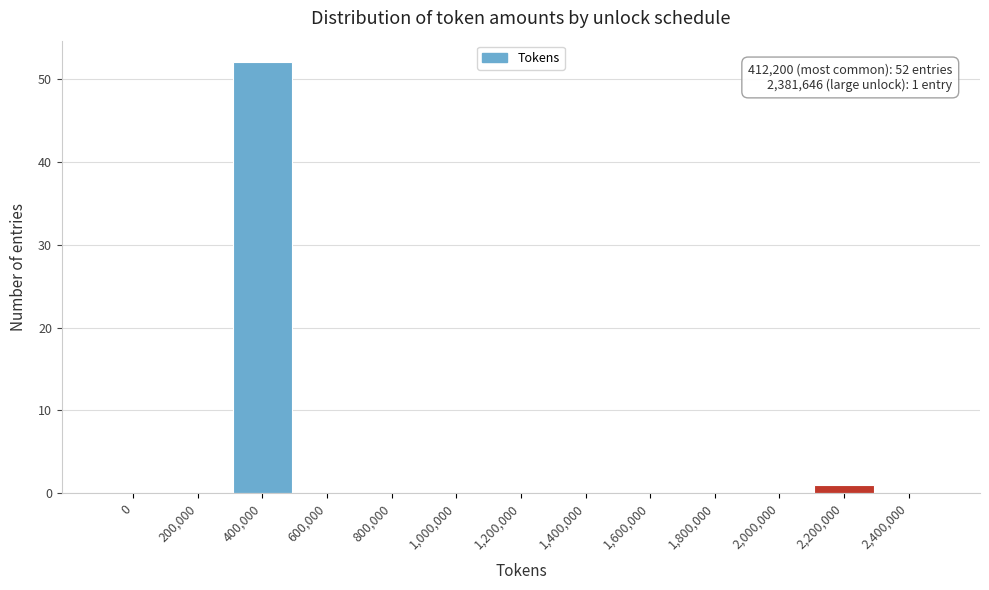

Reading left to right, extract all data points from this chart.

0=0	200,000=0	400,000=52	600,000=0	800,000=0	1,000,000=0	1,200,000=0	1,400,000=0	1,600,000=0	1,800,000=0	2,000,000=0	2,200,000=1	2,400,000=0